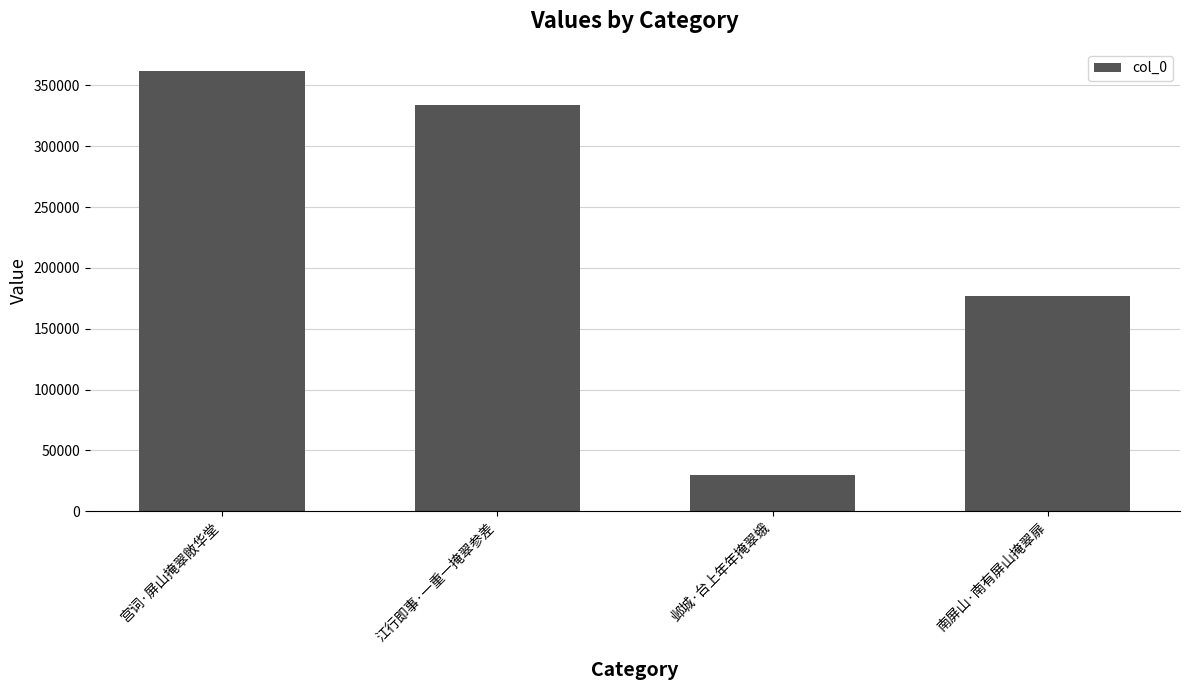

Rank the categories by value from lowest to highest.

邺城·台上年年掩翠蛾, 南屏山·南有屏山掩翠扉, 江行即事·一重一掩翠参差, 宫词·屏山掩翠敞华堂